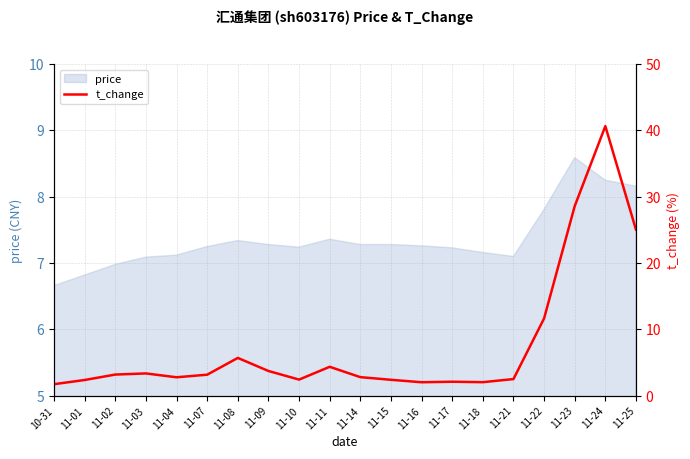

What is the difference between the second highest and minimum values?

26.9